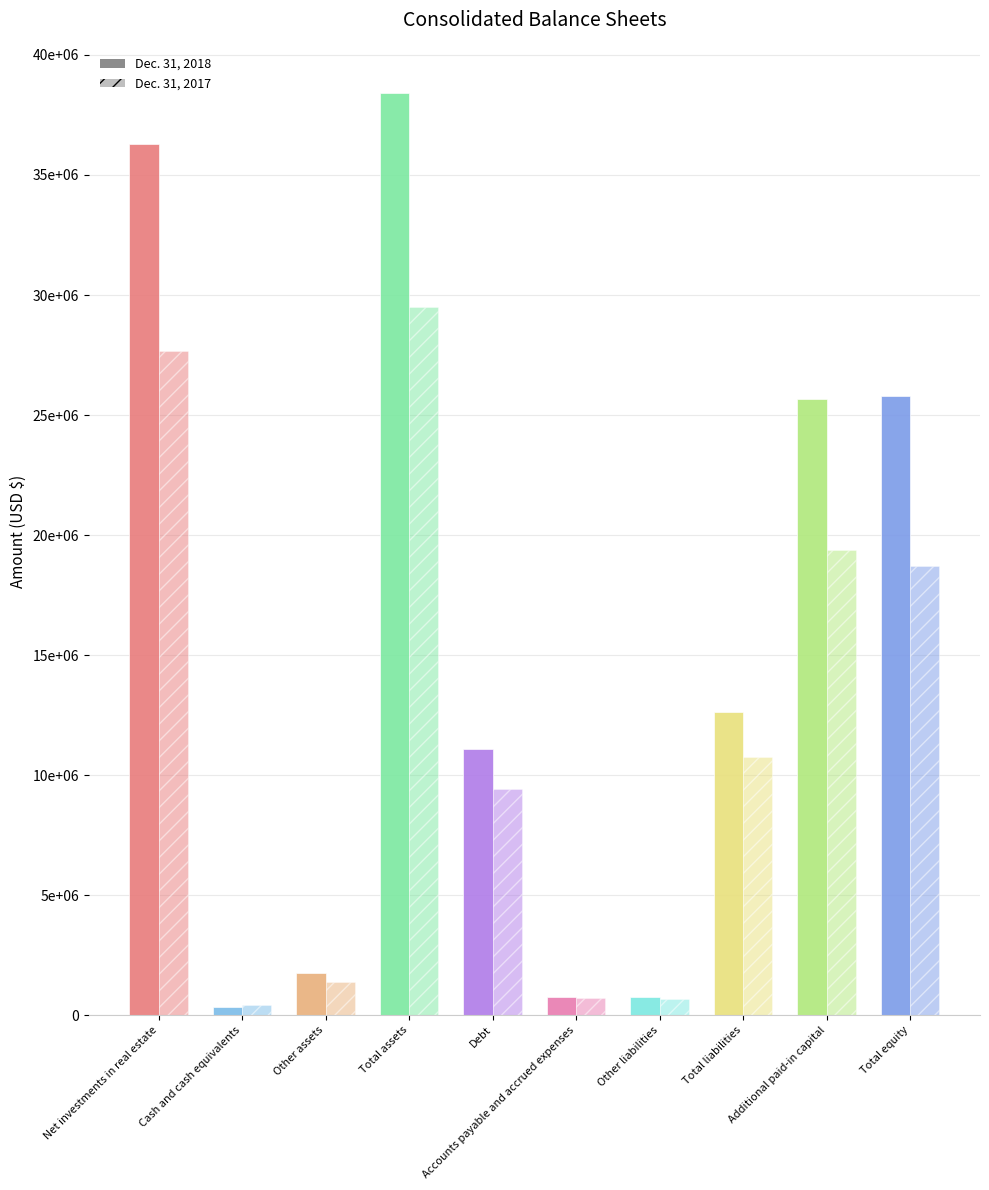

Are the bars horizontal?

No